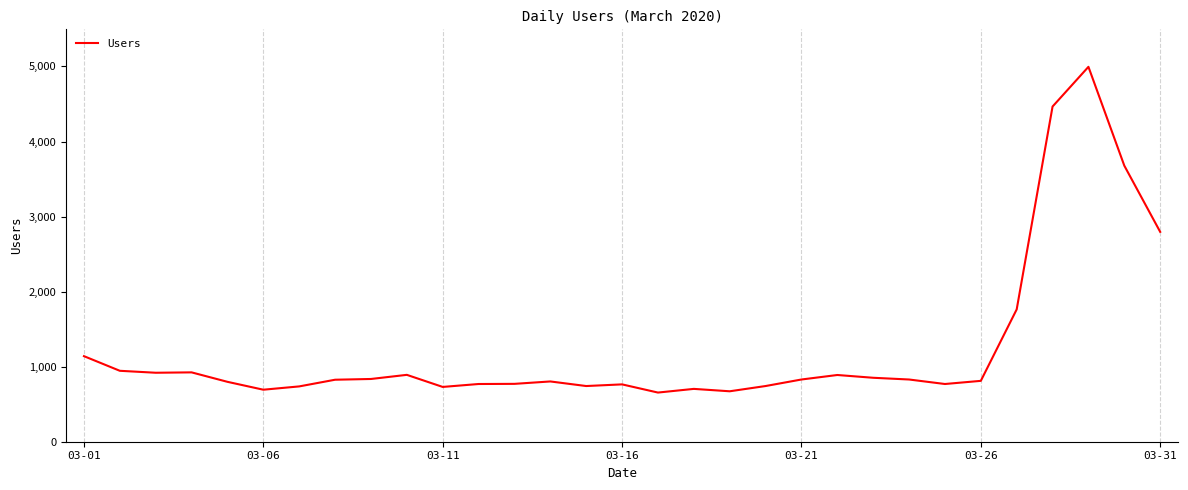

What is the difference between the maximum and minimum values?

4340